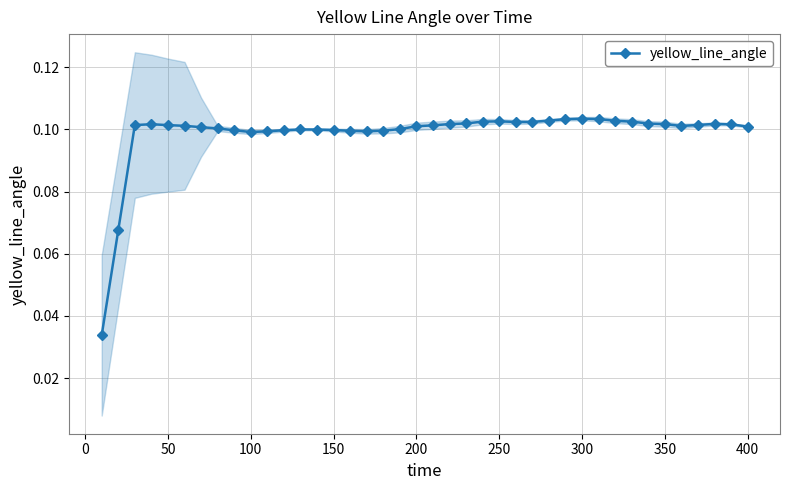

Count the number of categories in the chart.

40